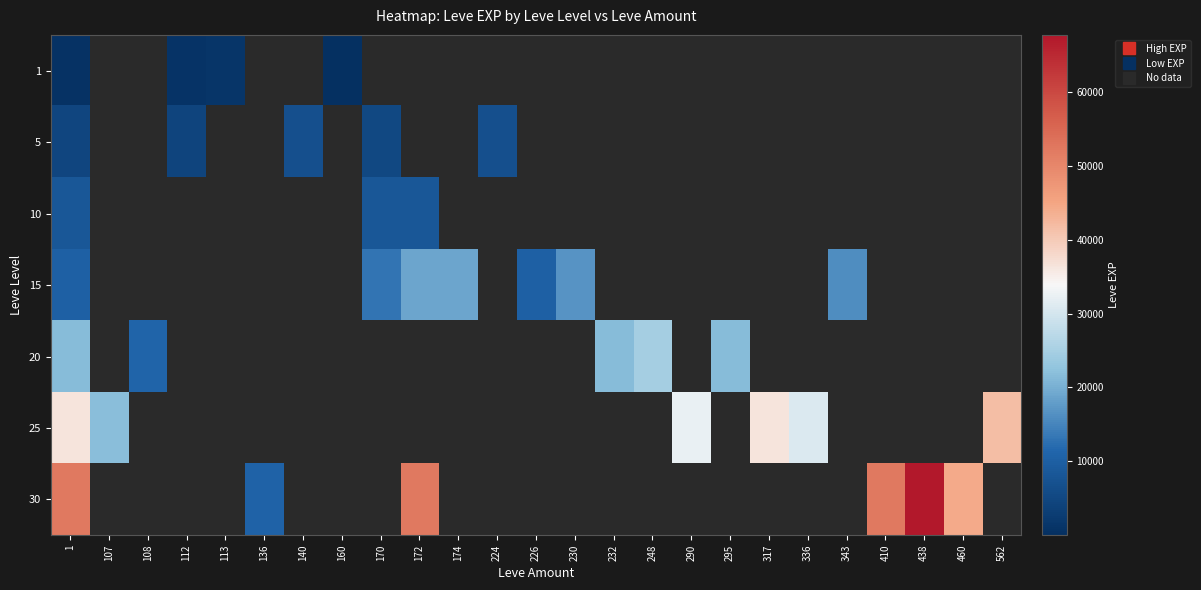

At how many categories does at least one series exceed 52475?

1